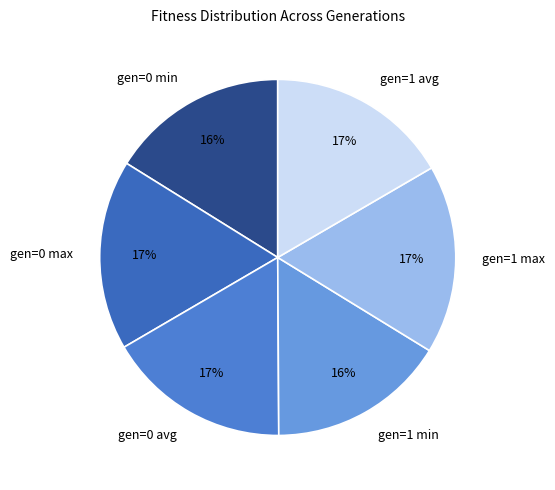

True or false: gen=1 max accounts for 17% of the total.

True